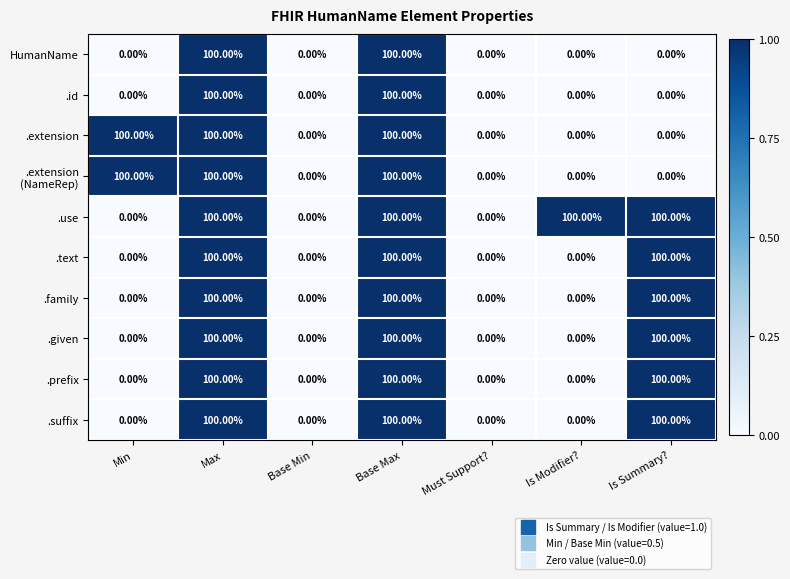

At how many categories does at least one series exceed 39?

5